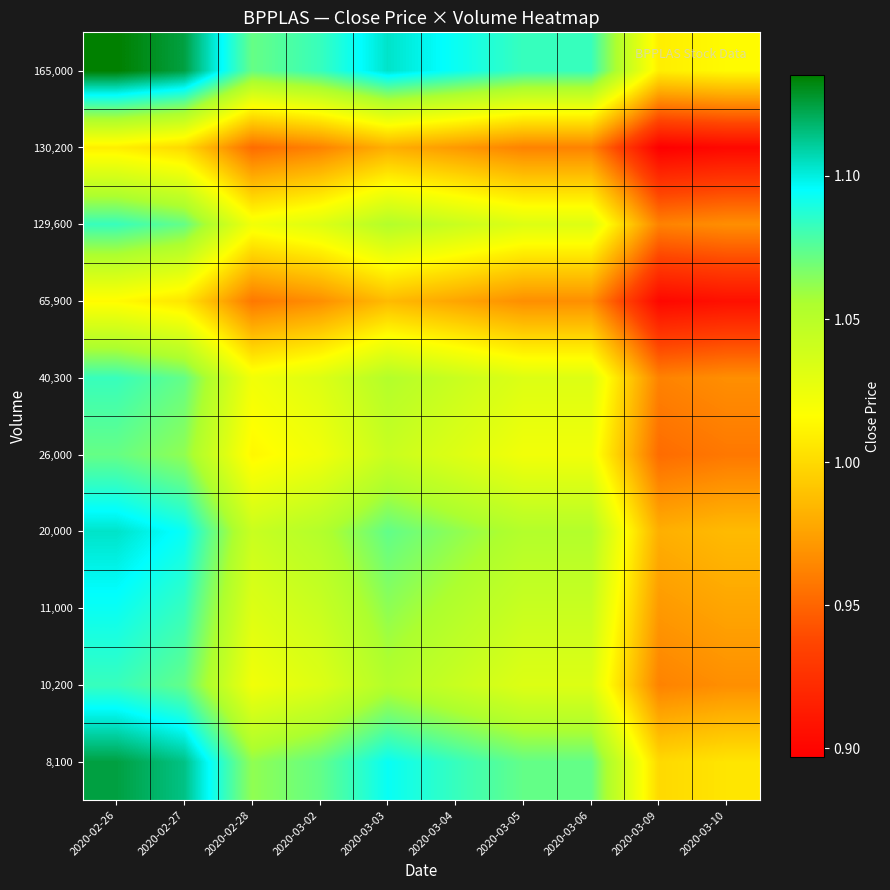

How many distinct data groups are displayed?

10